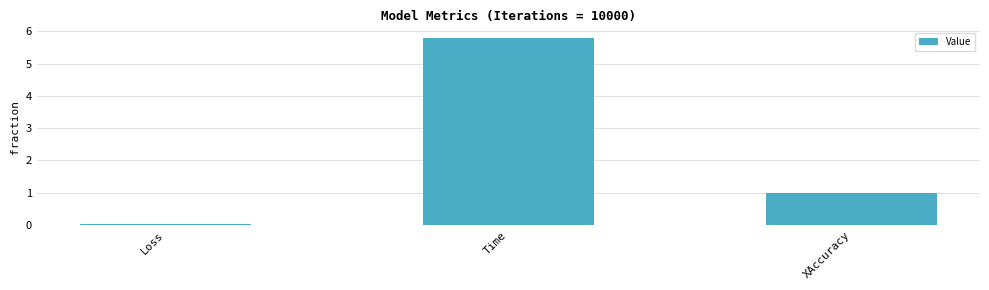

Where is the data nearest to the value 2?

XAccuracy